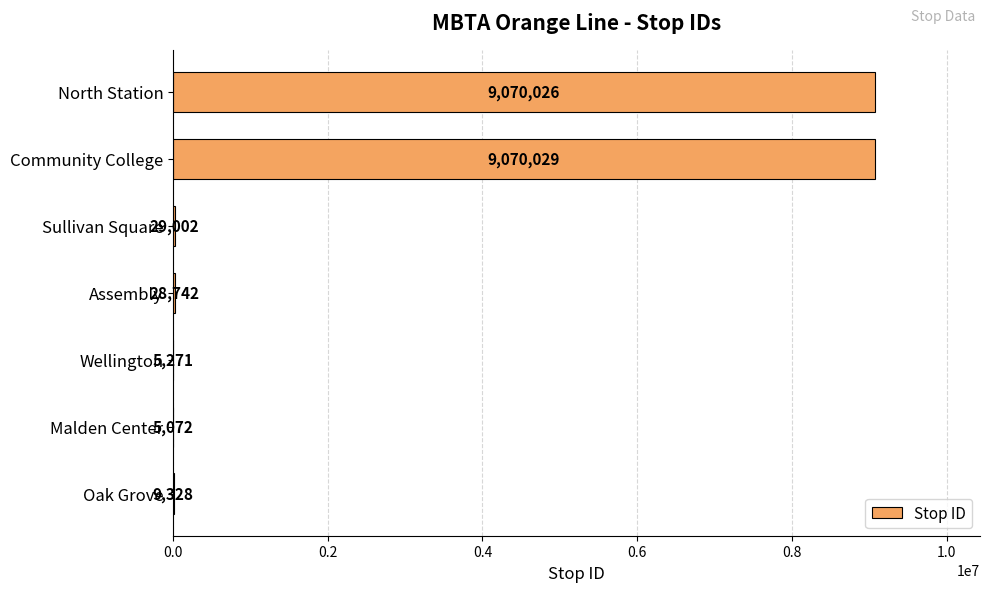

The chart shows a value of 3076222 at North Station. True or false?

False